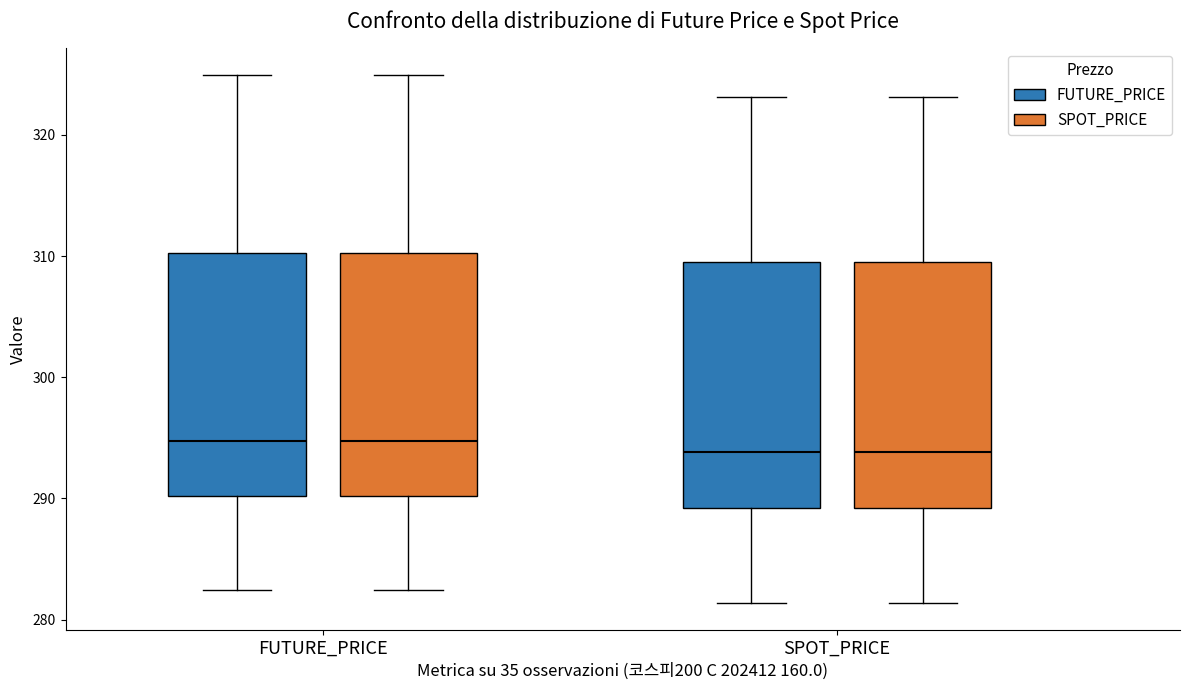

Reading left to right, transcribe this box plot: for each box, give where its median line is, the range the box spans, and where its two whiskers end, as read against the y-axis. The values are not printed on the chart, so give them approximately, as read against the axis.

FUTURE_PRICE (FUTURE_PRICE): median 295, box 290 to 310, whiskers 282 to 325
FUTURE_PRICE (SPOT_PRICE): median 295, box 290 to 310, whiskers 282 to 325
SPOT_PRICE (FUTURE_PRICE): median 294, box 289 to 310, whiskers 281 to 323
SPOT_PRICE (SPOT_PRICE): median 294, box 289 to 310, whiskers 281 to 323